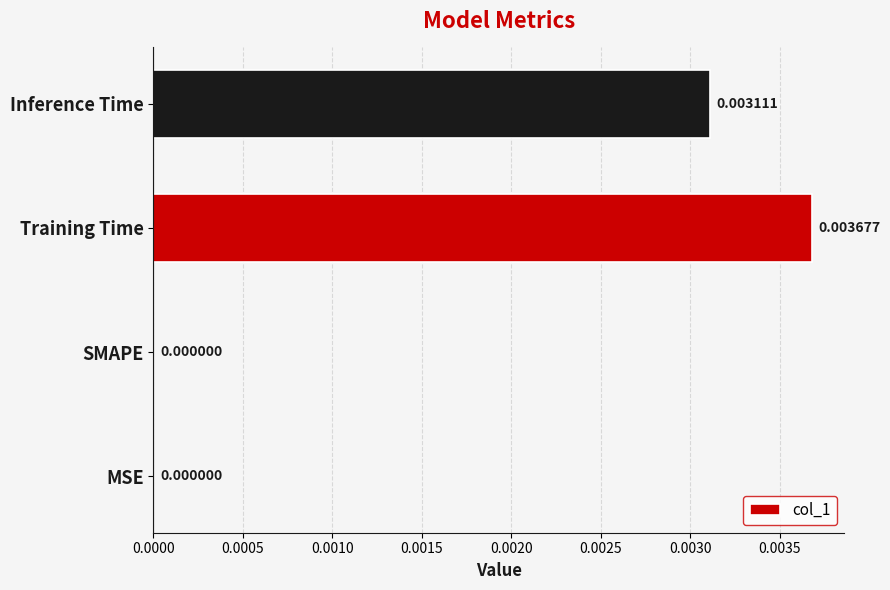

Which has a higher value, MSE or Inference Time?

Inference Time